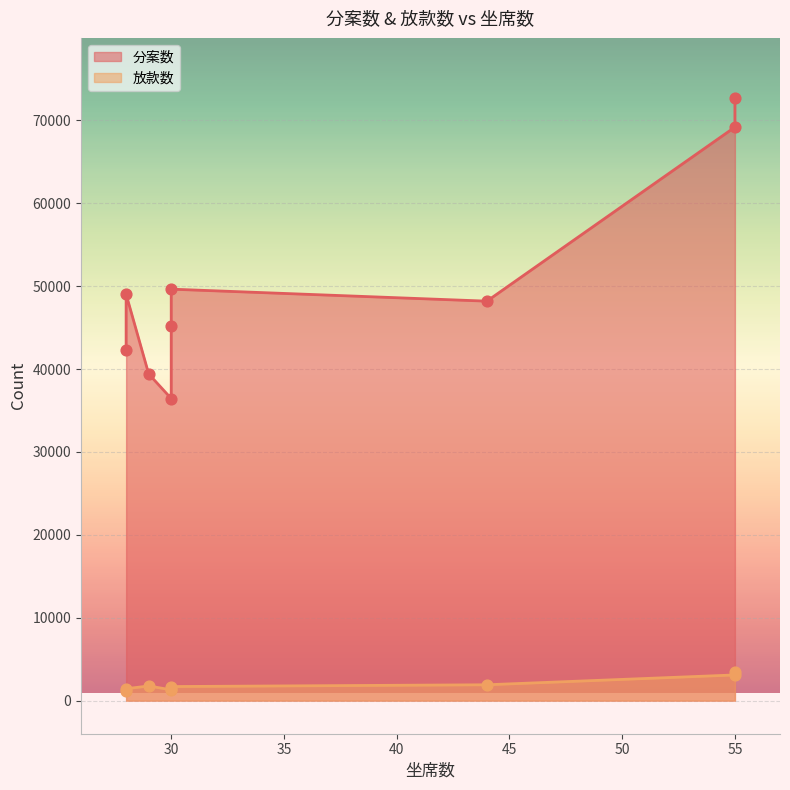

Which series has the largest Y range (max minus min)?

分案数